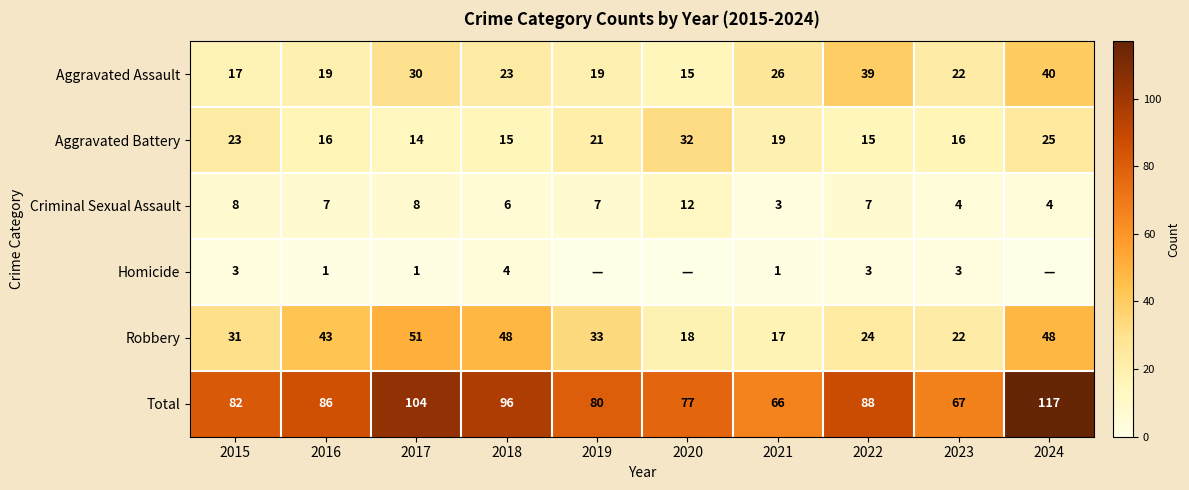

How many Criminal Sexual Assault values are between 4 and 8?

8